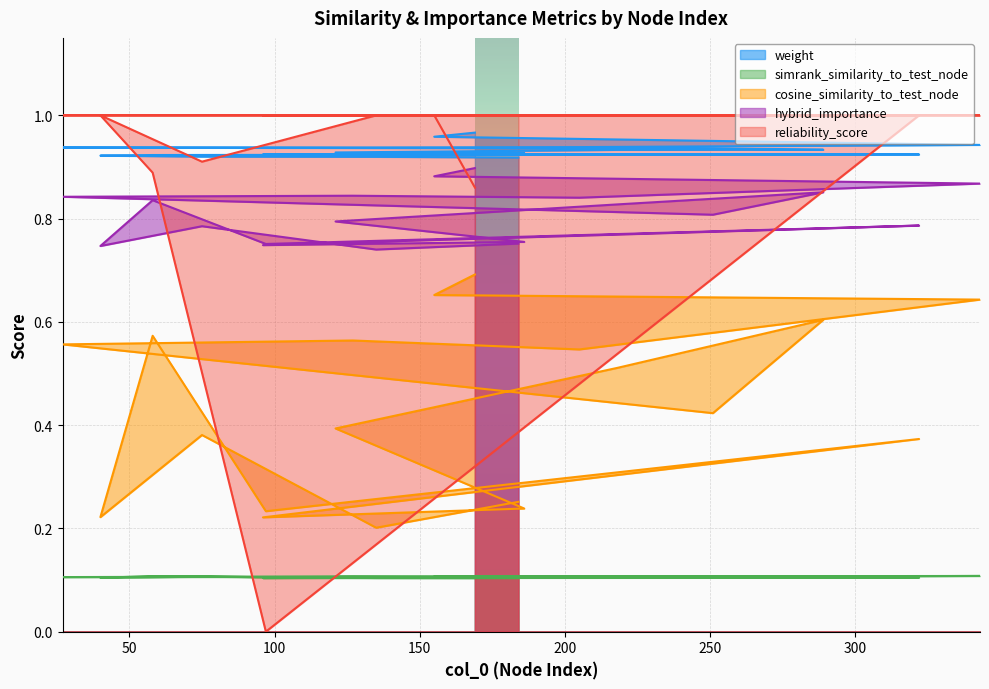

Which series has the largest range (max minus min)?

reliability_score